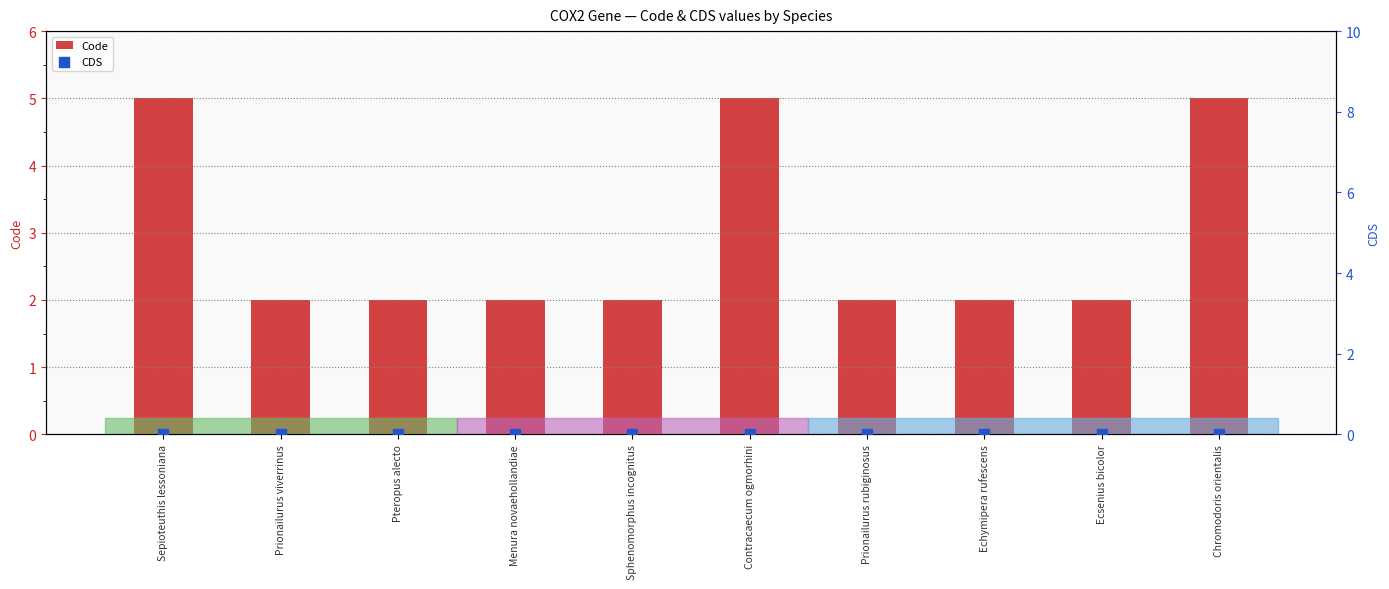

What are all the series names shown in the legend?

Code, CDS